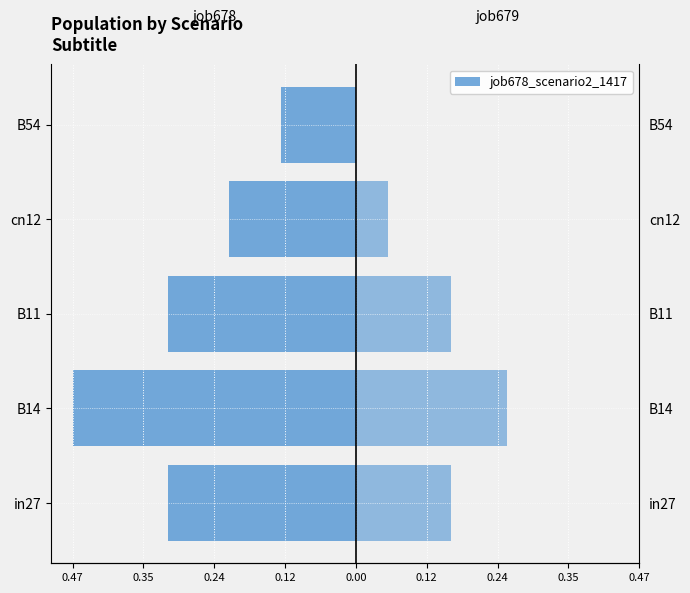

What is the value of the job678_scenario2_1417 bar at the 2nd from the left?

-0.5